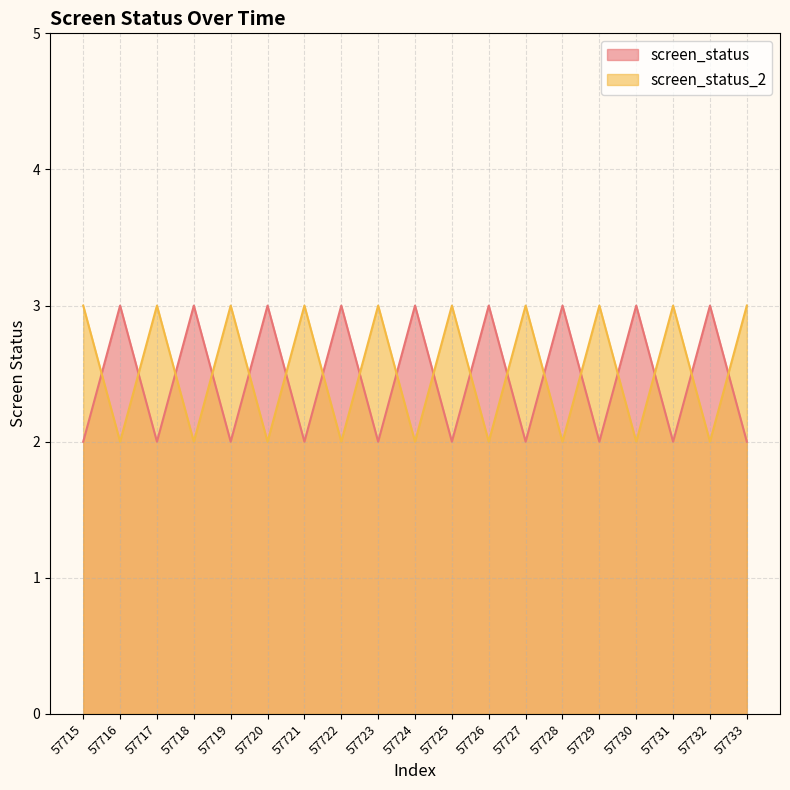

Reading right to left, what are all the values shown in this chart?

screen_status: 57733=2	57732=3	57731=2	57730=3	57729=2	57728=3	57727=2	57726=3	57725=2	57724=3	57723=2	57722=3	57721=2	57720=3	57719=2	57718=3	57717=2	57716=3	57715=2
screen_status_2: 57733=3	57732=2	57731=3	57730=2	57729=3	57728=2	57727=3	57726=2	57725=3	57724=2	57723=3	57722=2	57721=3	57720=2	57719=3	57718=2	57717=3	57716=2	57715=3